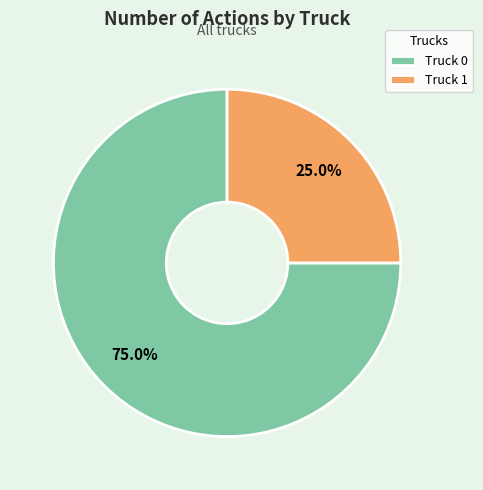

Which category accounts for the majority?

Truck 0